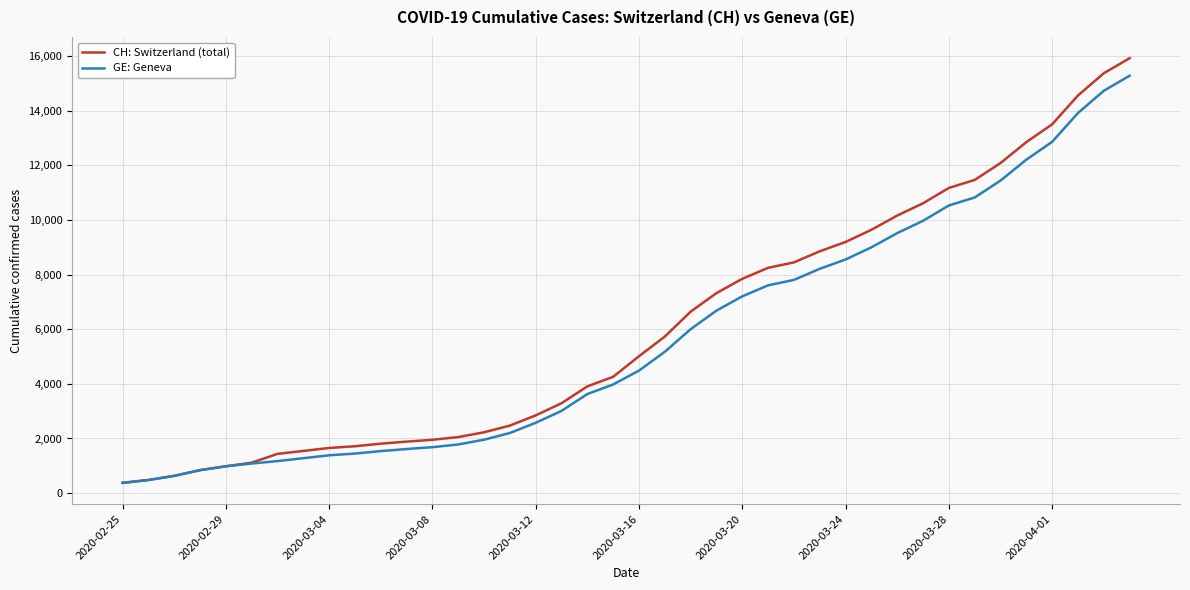

What is the lowest value of the GE: Geneva series?

375